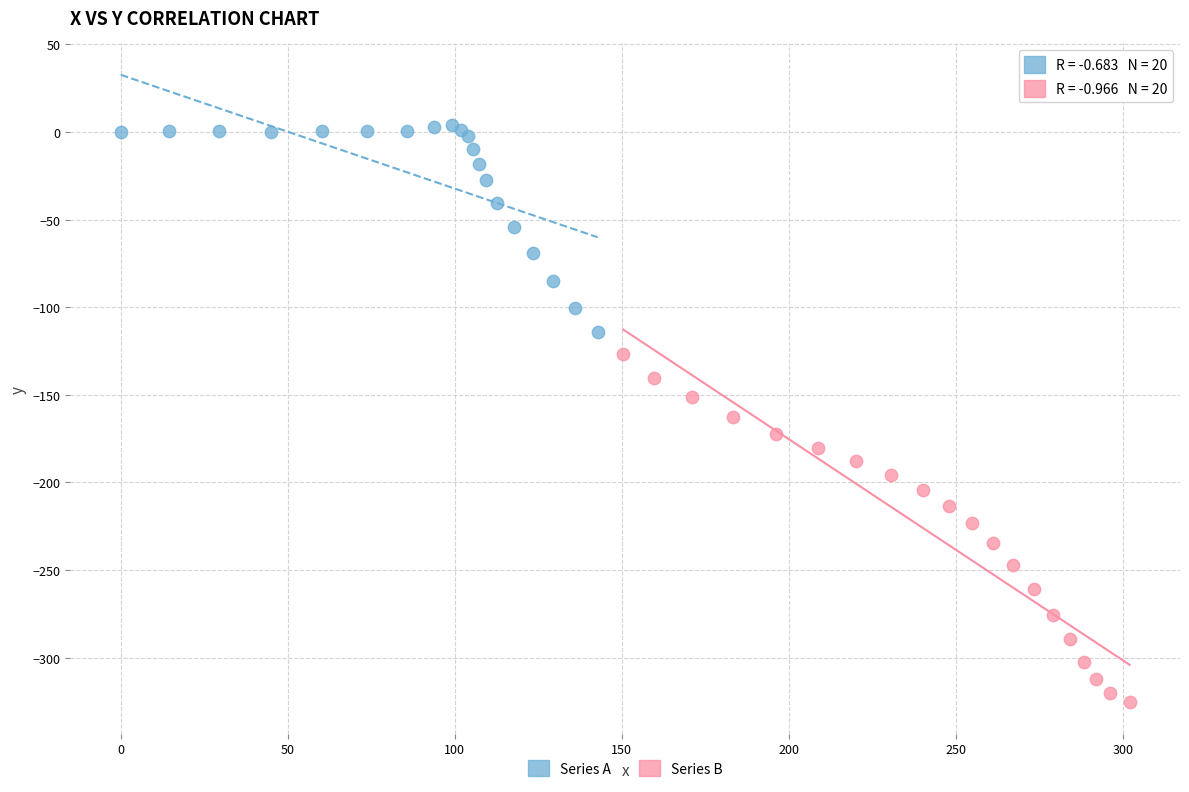

Which series contains the highest Y value?

Series A